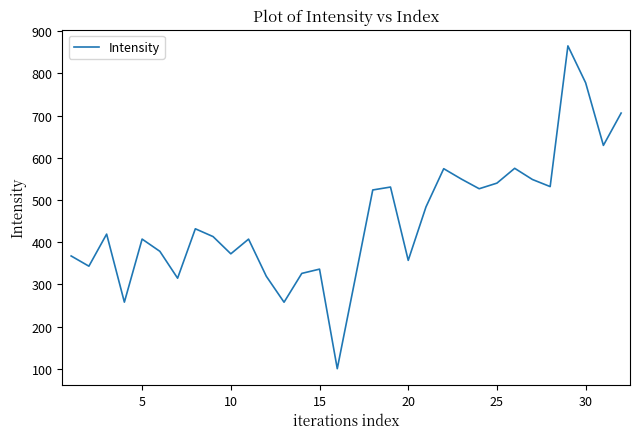

What is the maximum value shown in the chart?

865.3